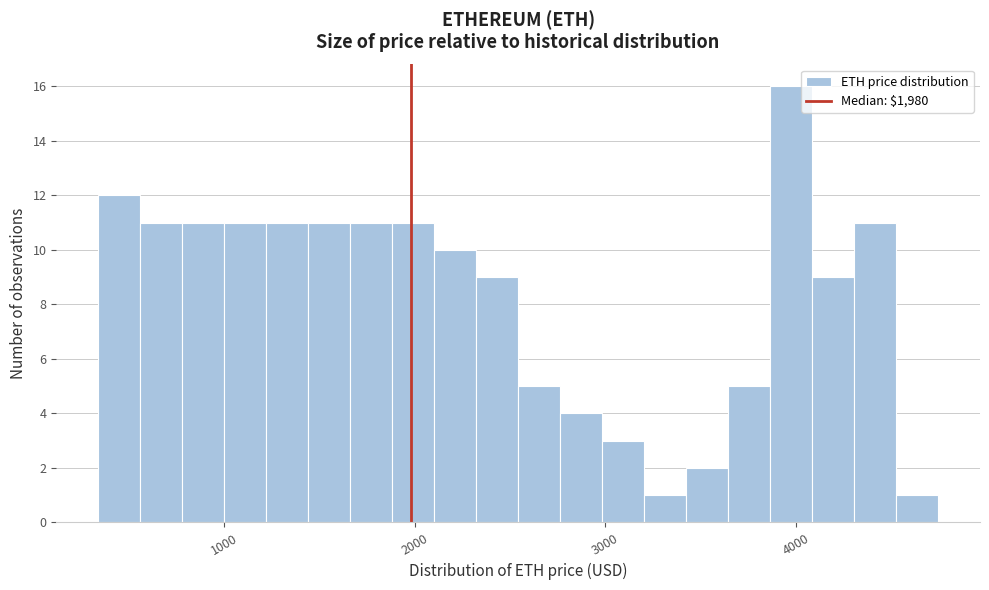

Around what value on the x-axis is the tallest bar? Give the approximate position of its centre, as read against the axis.

4000